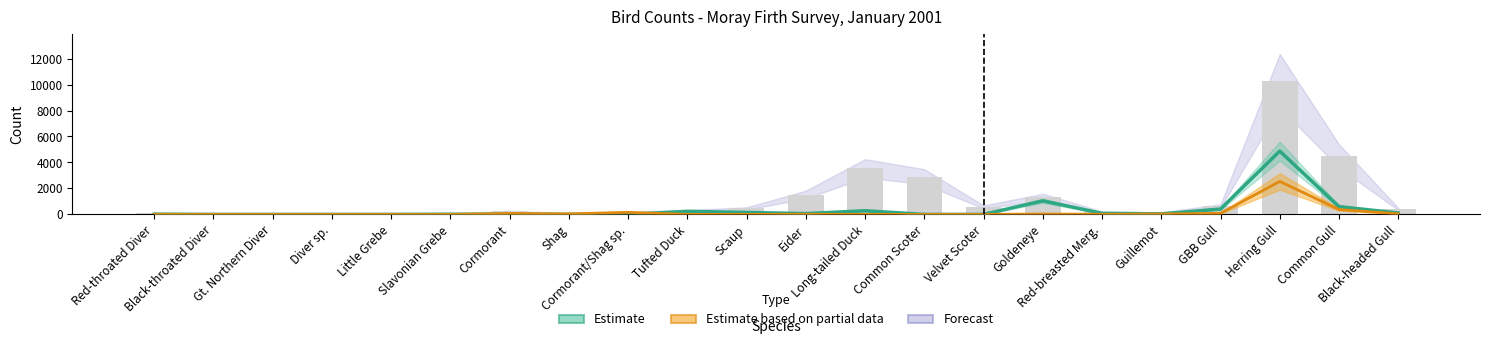

What is the total value across all series at Black-headed Gull?

153